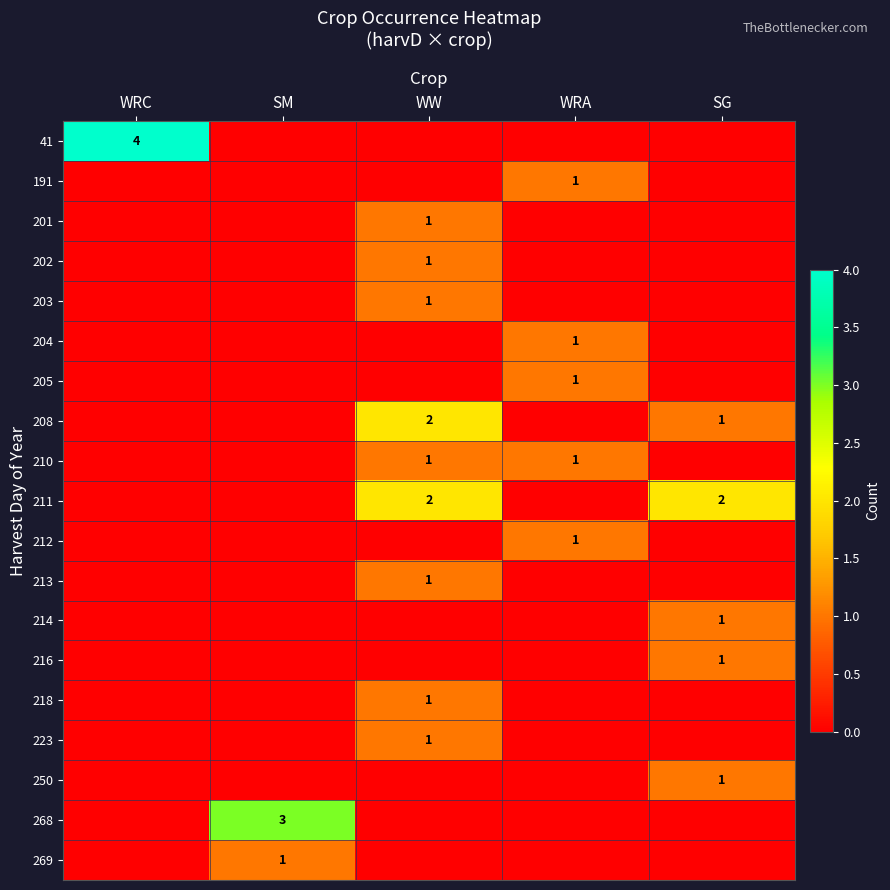

Count the number of categories in the chart.

5